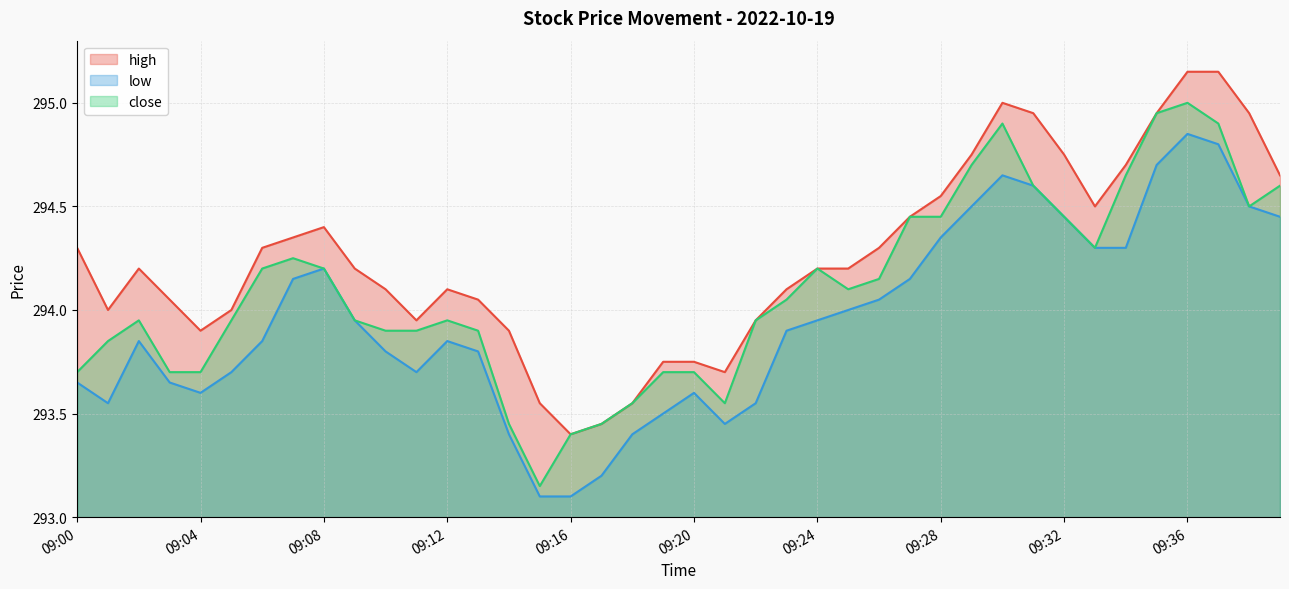

Which series changed the most between 09:02 and 09:19?

high